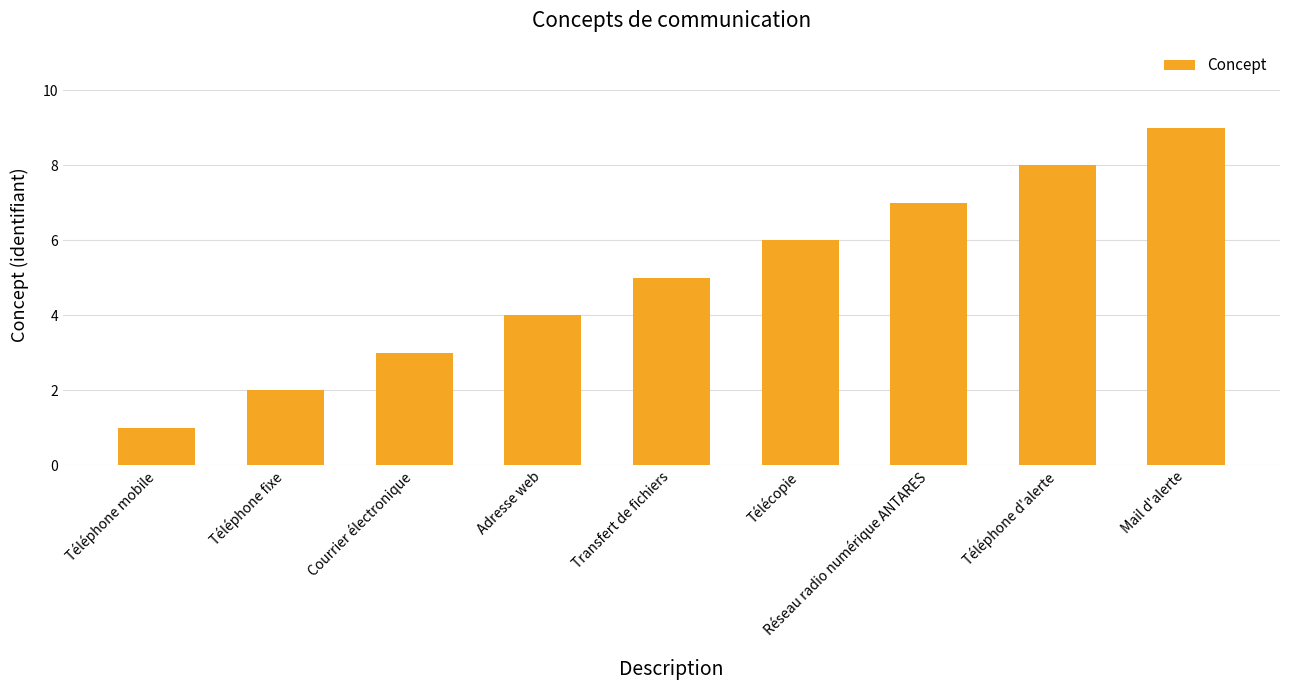

Is it true that the value at Télécopie is 3?

False